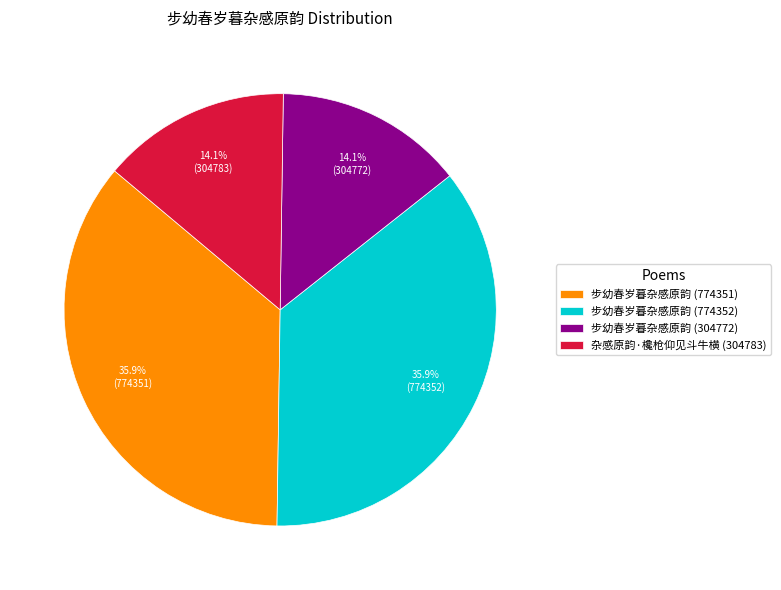

To the nearest percent, what portion does 步幼春岁暮杂感原韵 (774351) represent?

36%